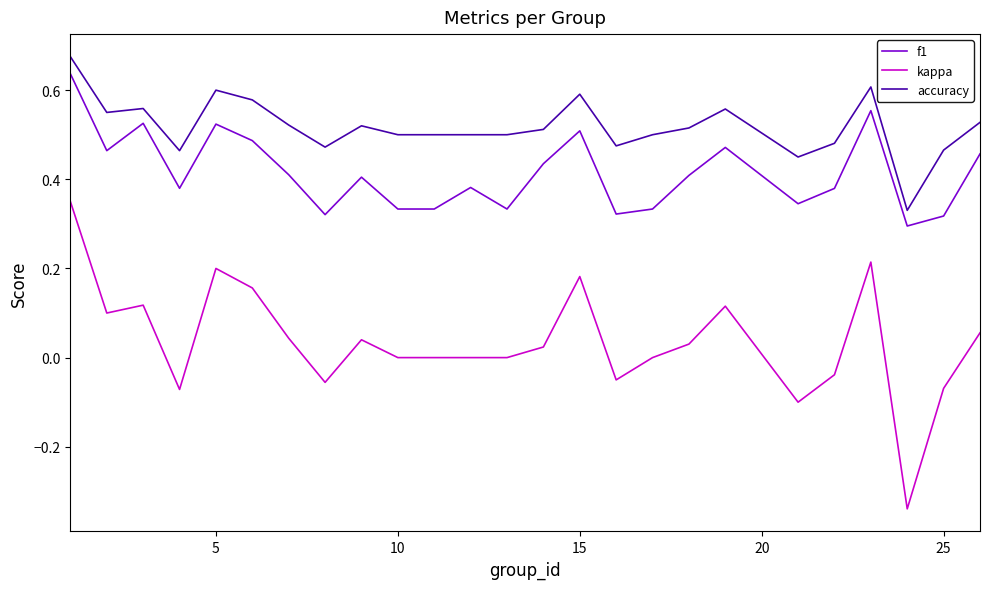

True or false: f1 and kappa intersect in this chart.

False